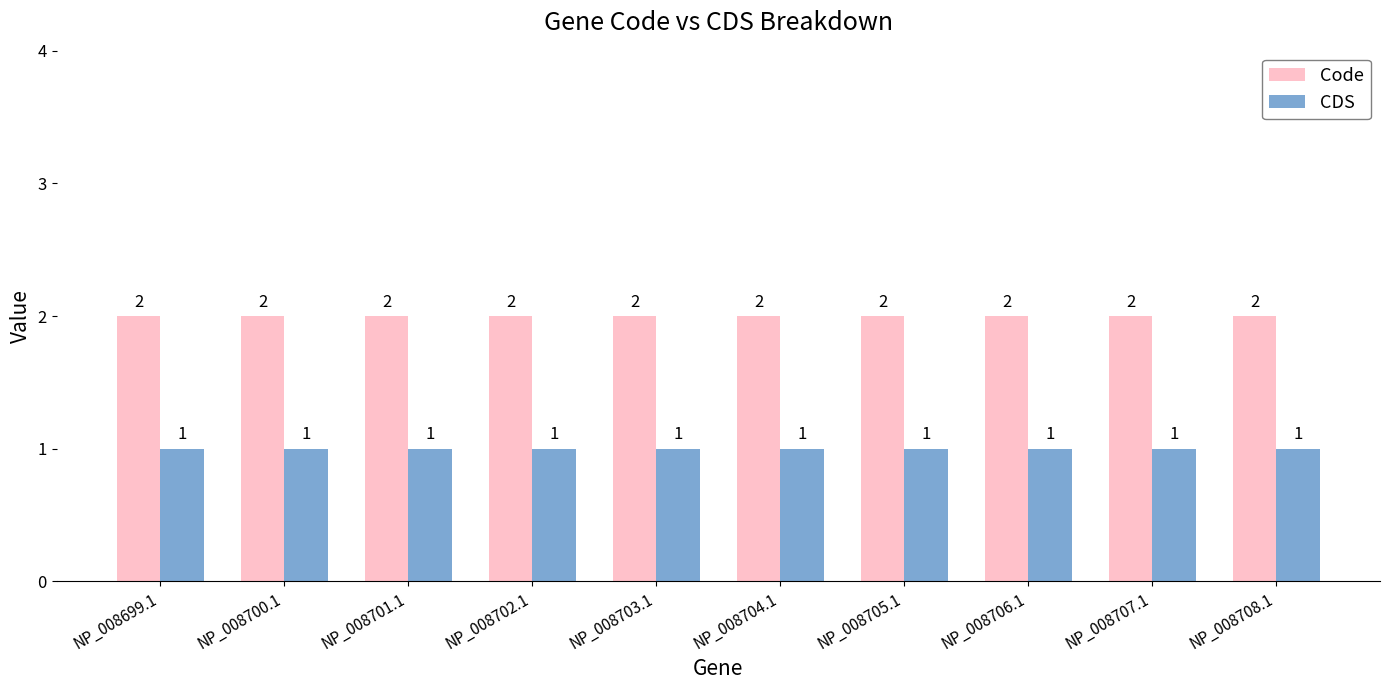

The value of Code at NP_008707.1 is 2. True or false?

True